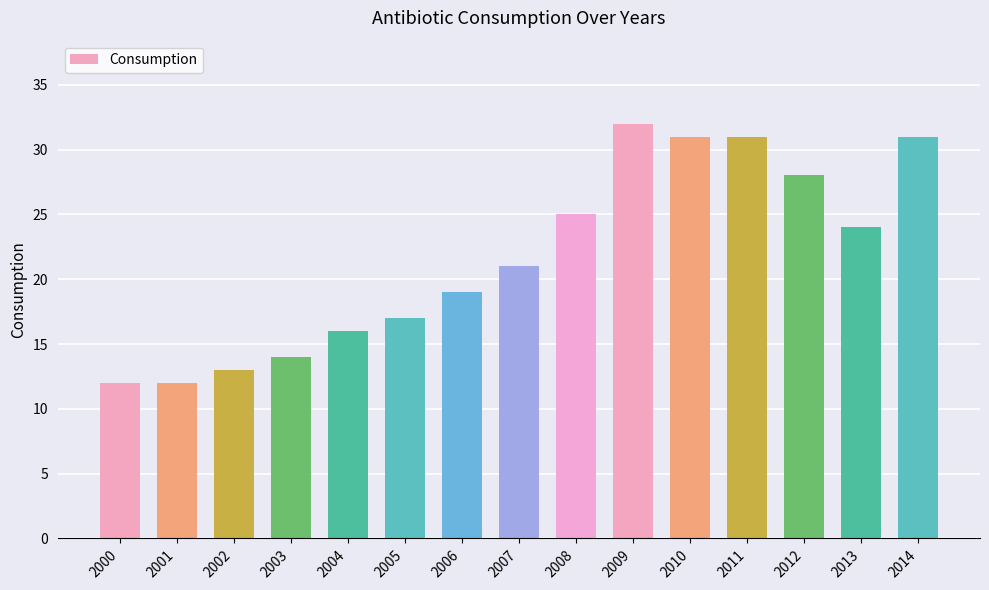

Which label corresponds to the largest value in the chart?

2009